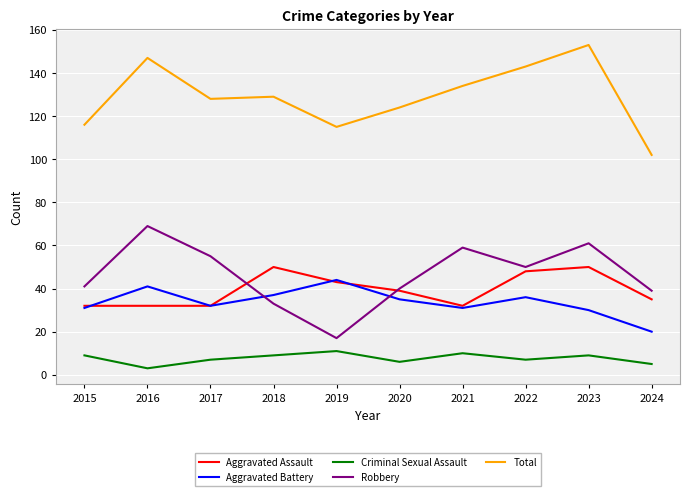

What is the highest value of the Aggravated Assault series?

50